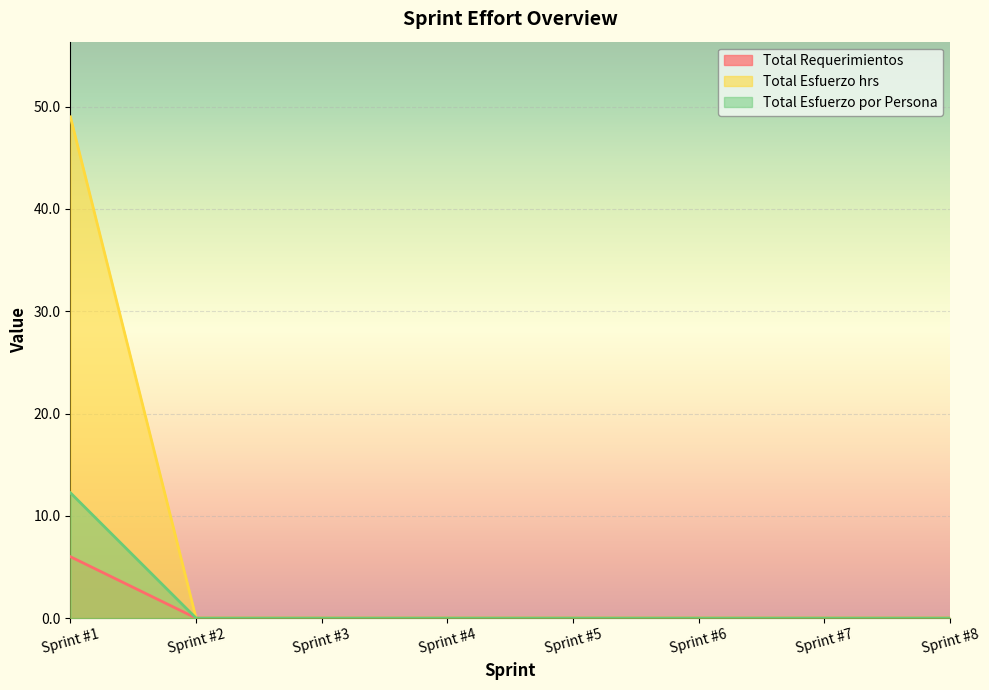

True or false: Total Esfuerzo por Persona has more than 2 interior local peaks.

False